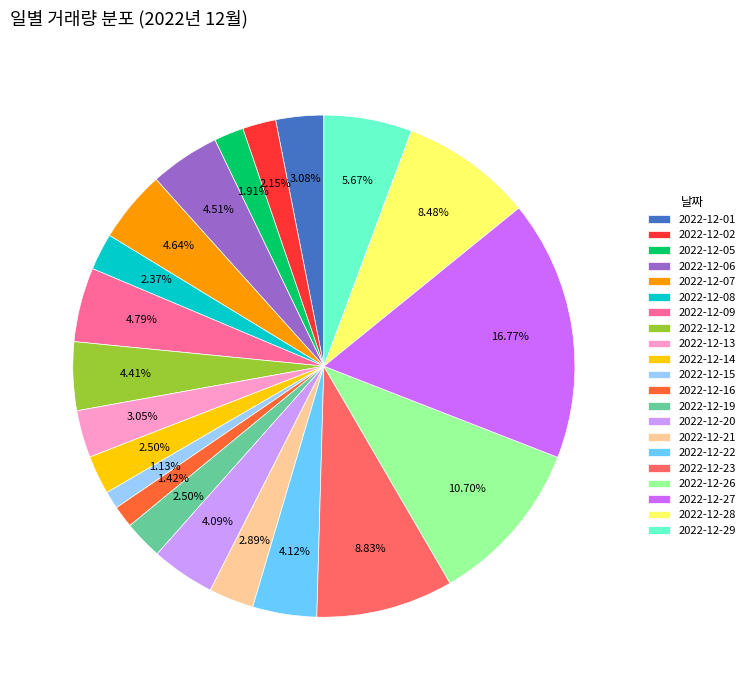

Count the number of slices in the pie.

21